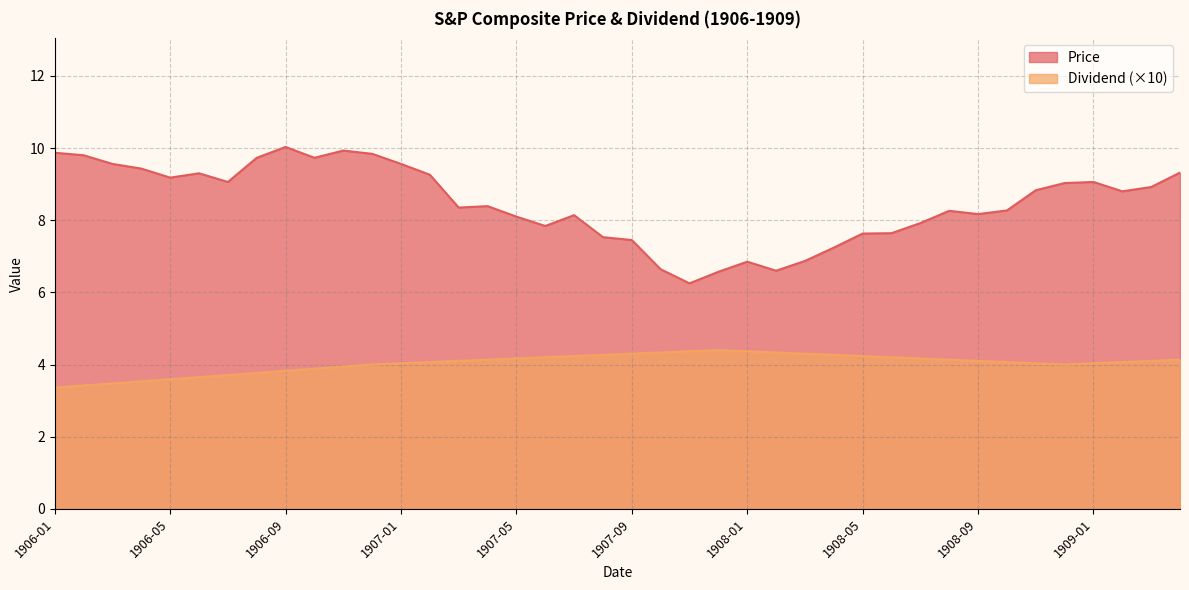

The value of Dividend at 1908-06 is 7.5. True or false?

False